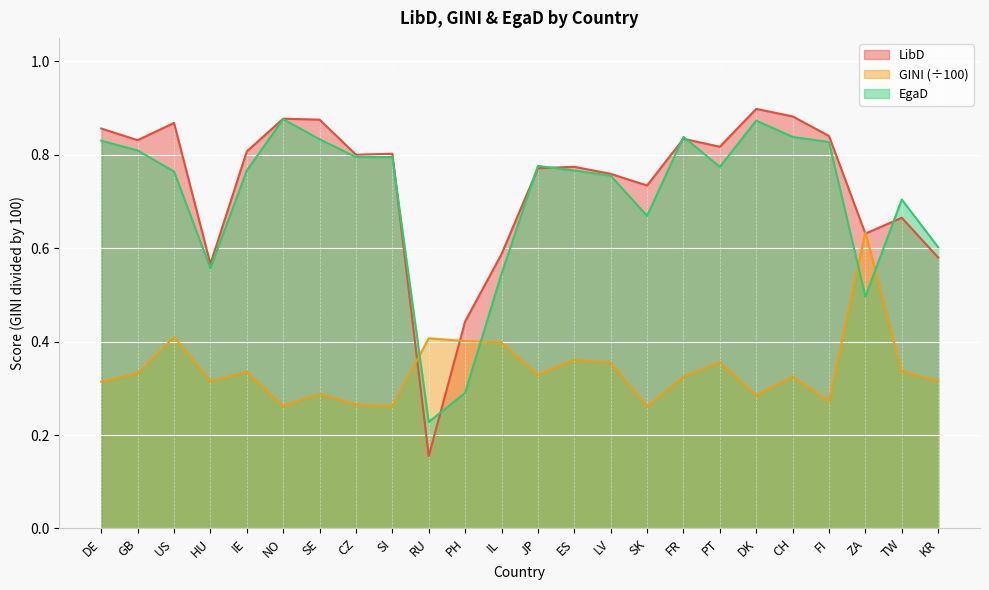

What is the sum of the LibD values at HU and SI?

1.4